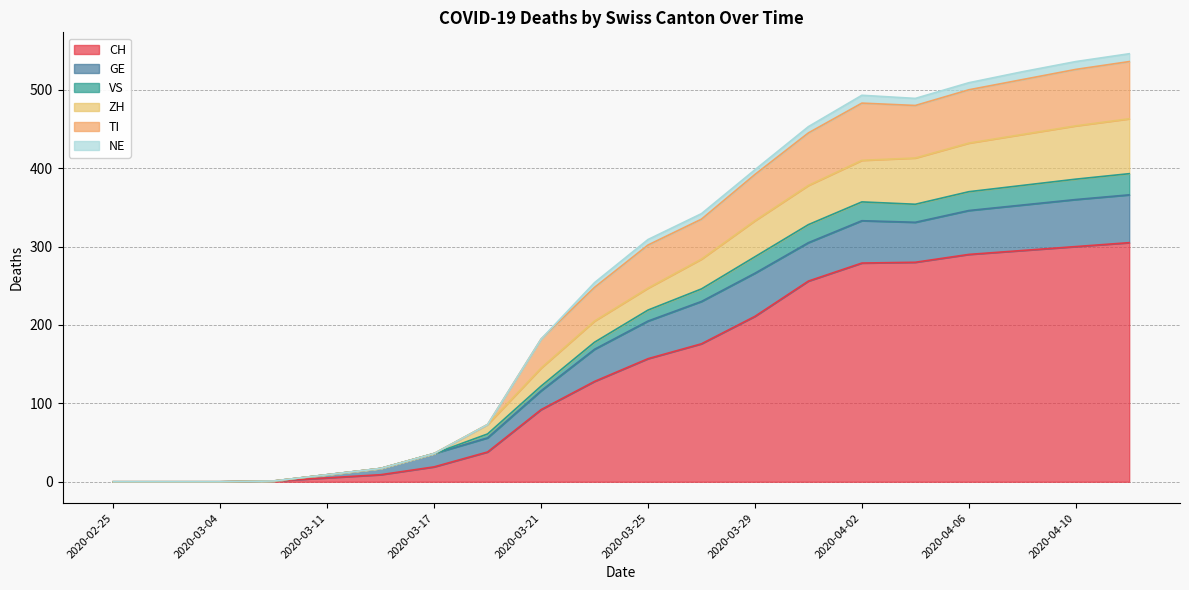

The CH series shows -139 at 2020-02-25. True or false?

False